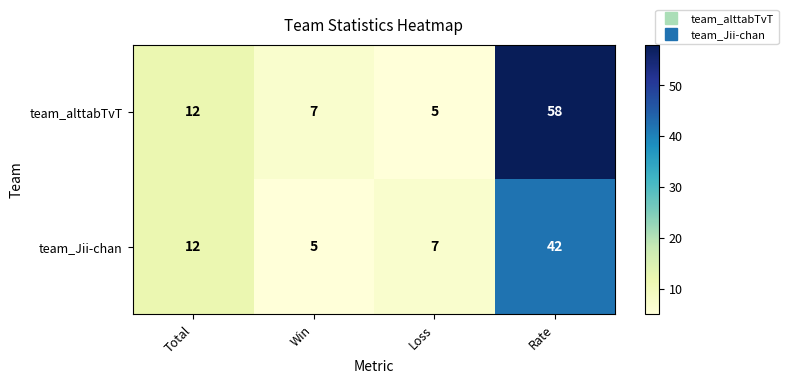

At which category is the sum across all series the highest?

Rate